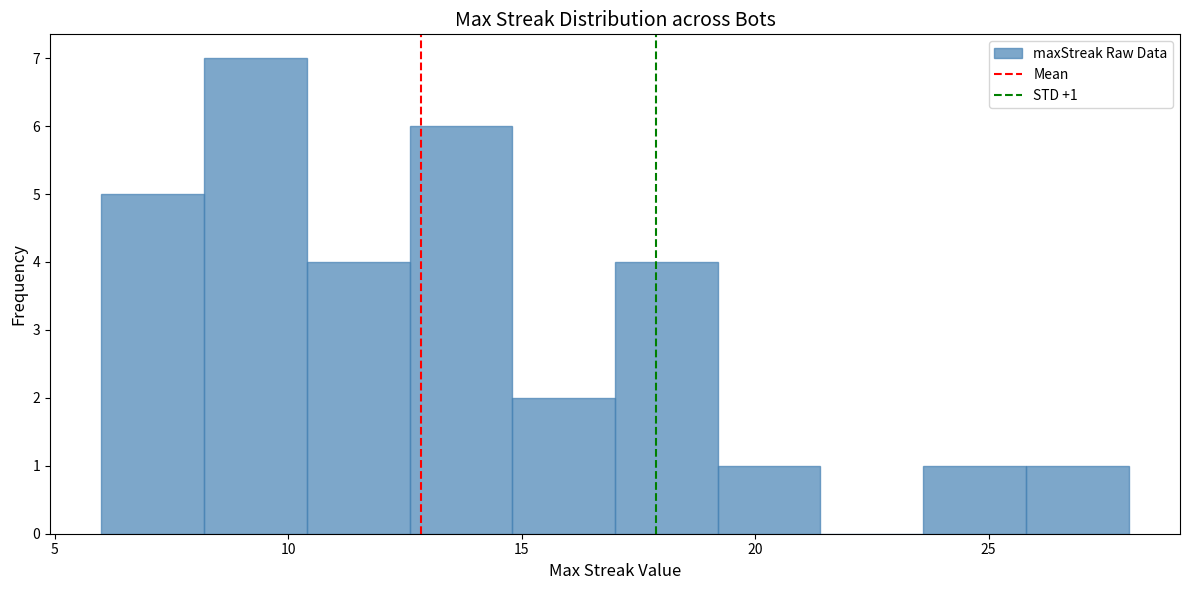

Over which range of the x-axis is the bar tallest?

8.2 to 10.4